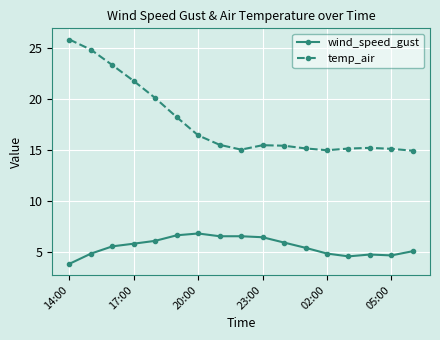

At how many categories does at least one series exceed 21?

4